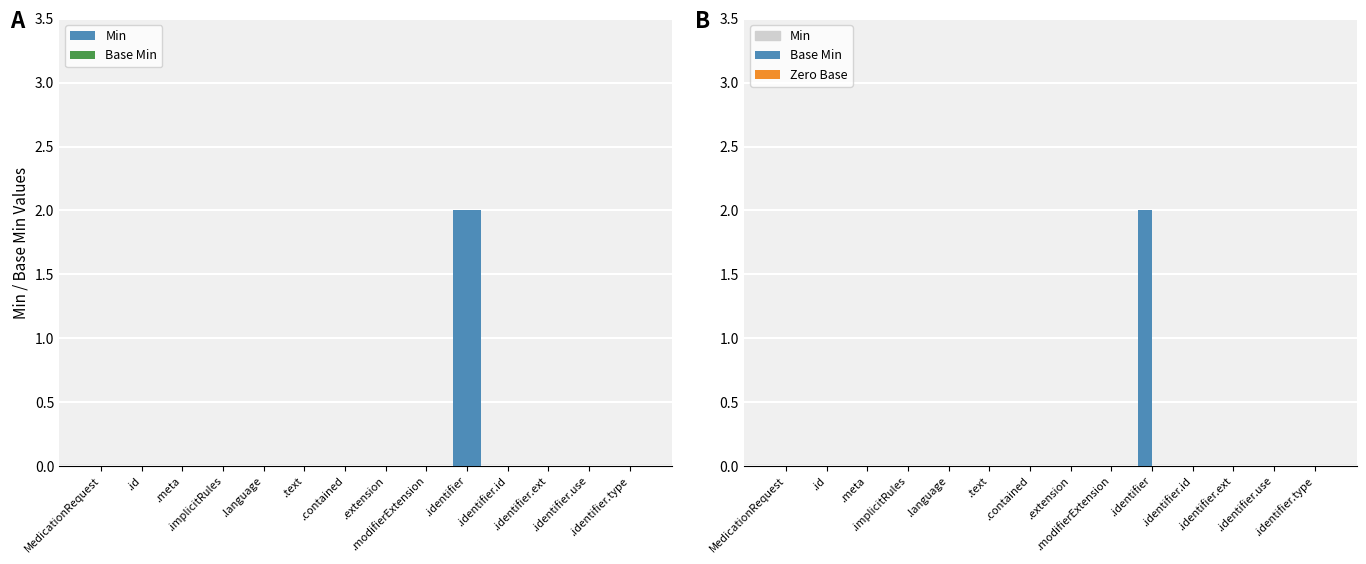

What position from the right is .identifier.type?

1